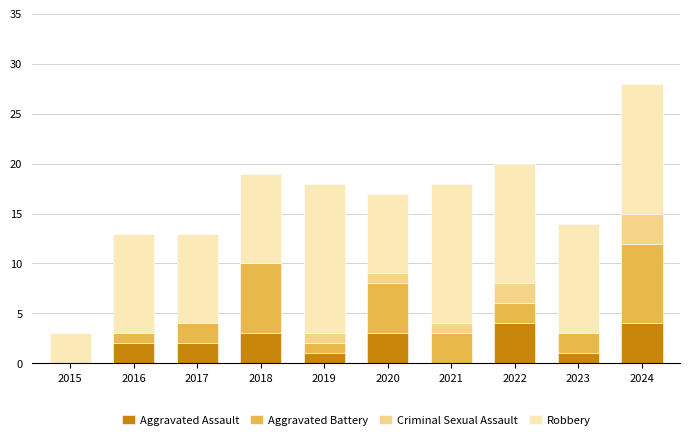

What is the sum of the Aggravated Assault values at 2022 and 2021?

4